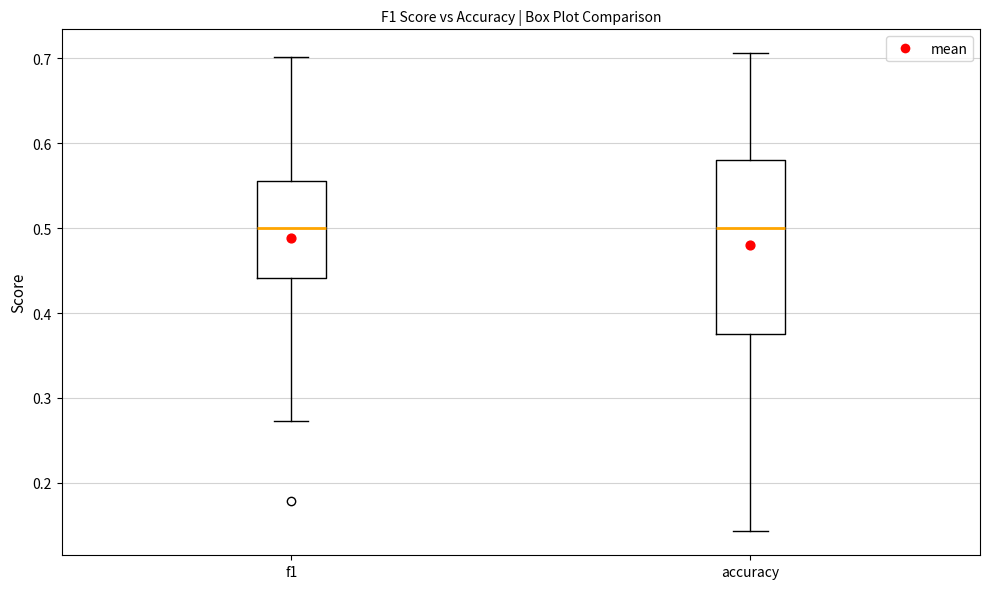

Reading left to right, read every box against the y-axis: the position of its median line, the range the box covers, and the ends of its whiskers. The values are not printed on the chart, so give them approximately, as read against the axis.

f1: median 0.50, box 0.44 to 0.56, whiskers 0.27 to 0.70
accuracy: median 0.50, box 0.38 to 0.58, whiskers 0.14 to 0.71